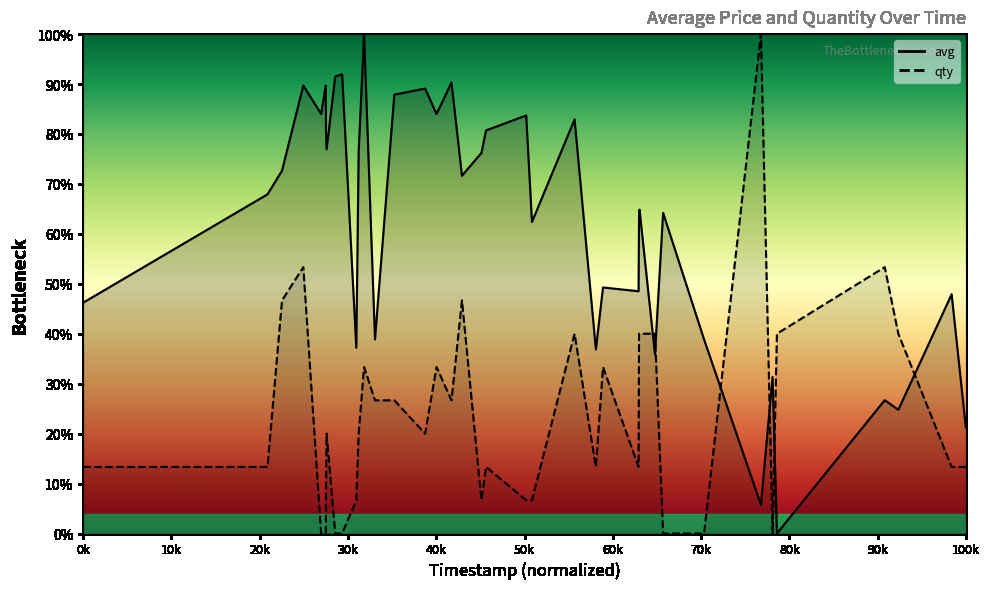

Rank the series by their average value, from lowest to highest.

qty (line), avg (line)